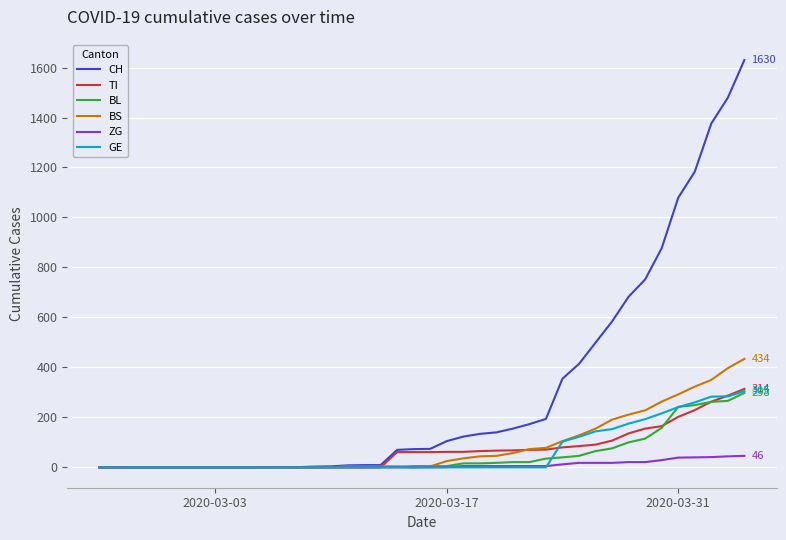

Which series has the largest range (max minus min)?

CH